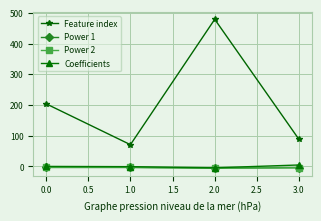

True or false: Coefficients and Feature index cross at least once.

False